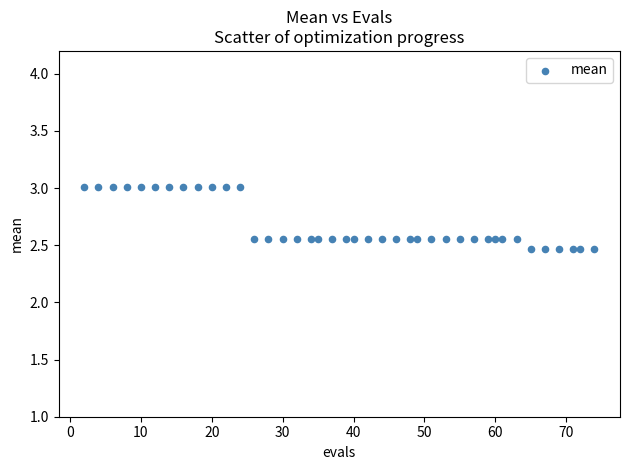

What is the range of Y values (max minus min)?

0.5